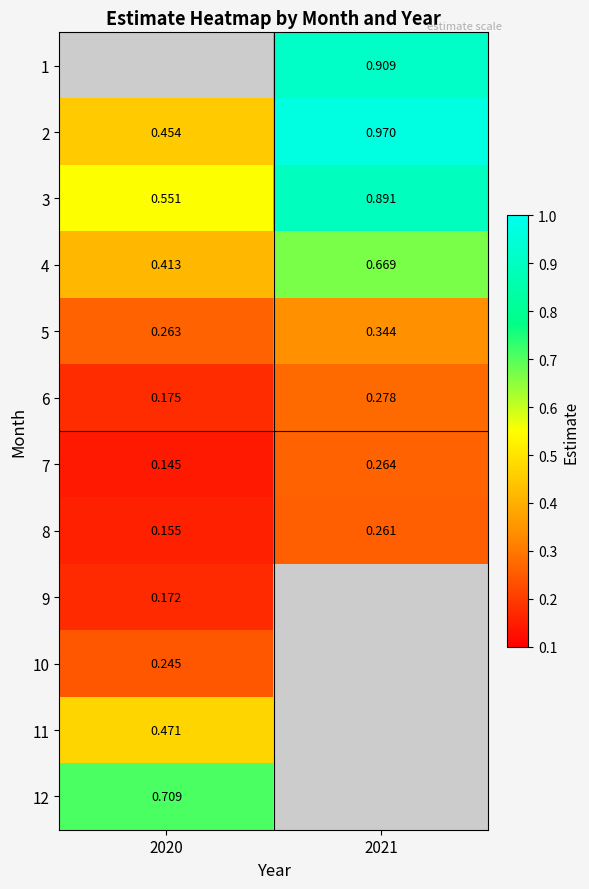

The 8 series shows 0.2 at 2020. True or false?

False